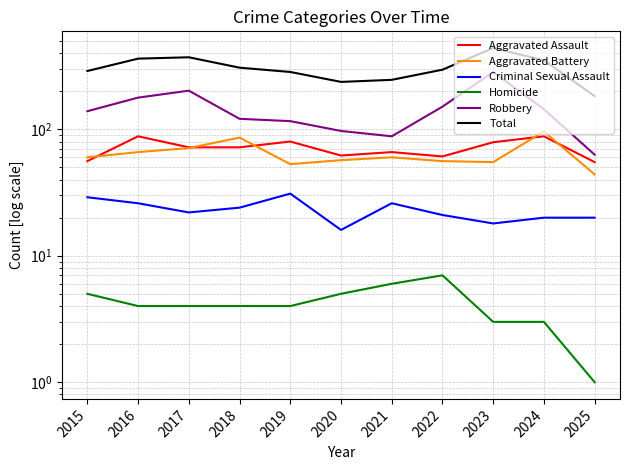

What is the difference between the maximum and minimum values in the Aggravated Assault series?

33